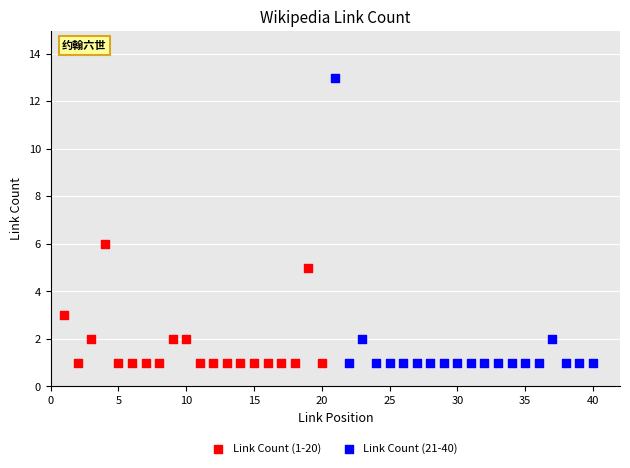

What are all the series names shown in the legend?

Link Count (1-20), Link Count (21-40)